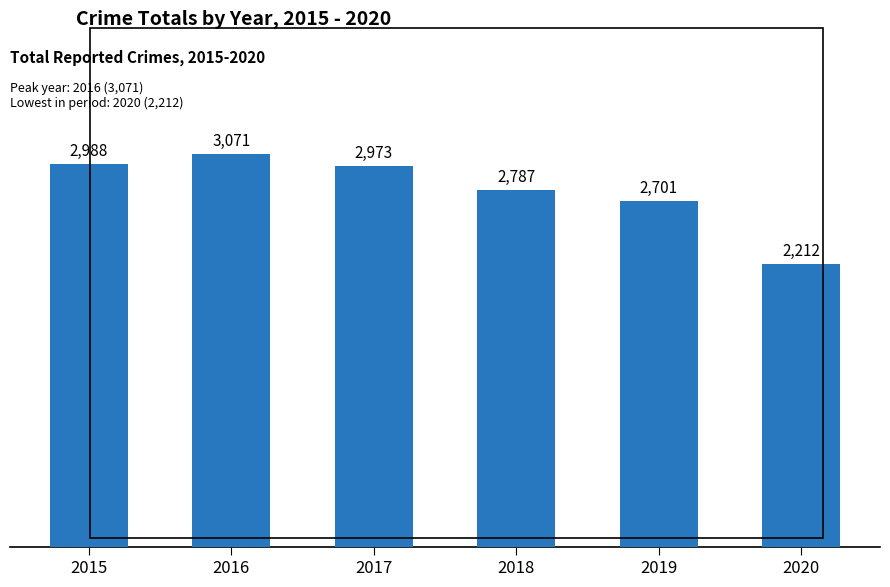

True or false: the data shows 2787 at 2018.

True